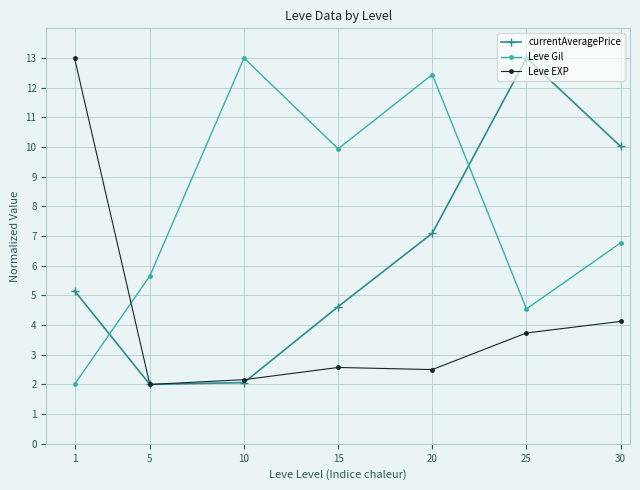

In currentAveragePrice, how many points are lower than both neighbors (excluding endpoints)?

1